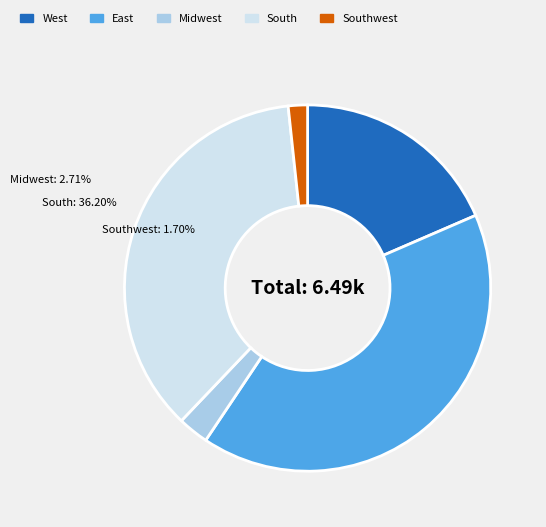

Rank the categories by value from lowest to highest.

Southwest, Midwest, West, South, East